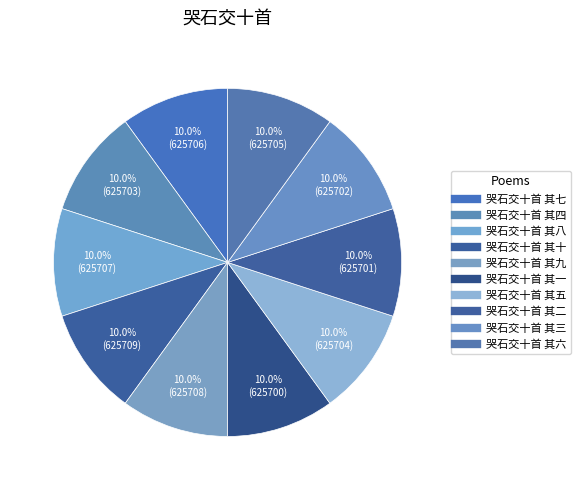

How many segments does this pie chart have?

10